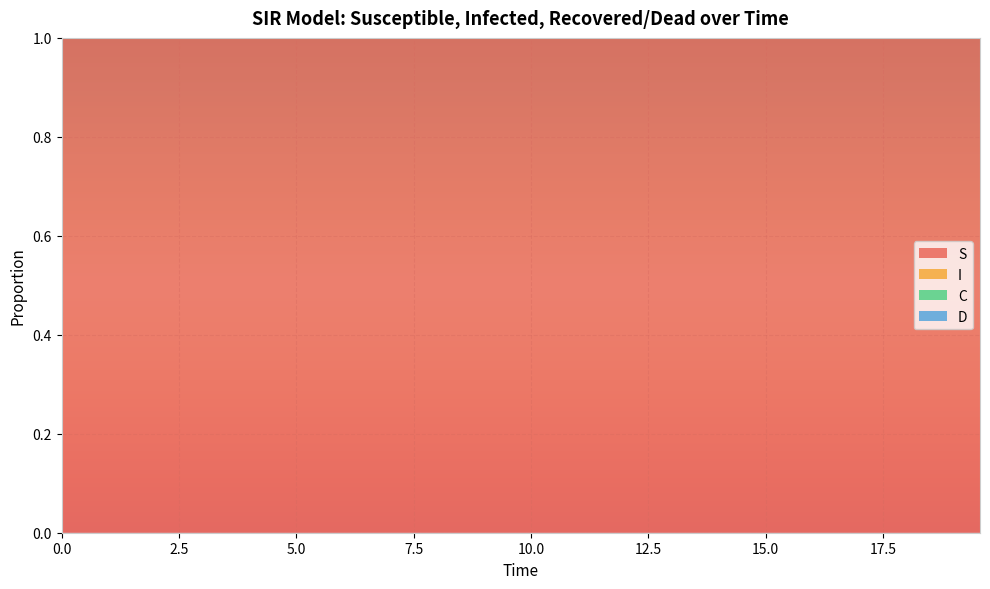

Reading left to right, what are all the values shown in this chart?

S: 0=1.0	1=1.0	2=1.0	3=1.0	4=1.0	5=1.0	6=1.0	7=1.0	8=1.0	9=1.0	10=1.0	11=1.0	12=1.0	13=1.0	14=1.0	15=1.0	16=1.0	17=1.0	18=1.0	19=1.0	20=1.0	21=1.0	22=1.0	23=1.0	24=1.0	25=1.0	26=1.0	27=1.0	28=1.0	29=1.0	30=1.0	31=1.0	32=1.0	33=1.0	34=1.0	35=1.0	36=1.0	37=1.0	38=1.0	39=1.0
I: 0=0.0	1=0.0	2=0.0	3=0.0	4=0.0	5=0.0	6=0.0	7=0.0	8=0.0	9=0.0	10=0.0	11=0.0	12=0.0	13=0.0	14=0.0	15=0.0	16=0.0	17=0.0	18=0.0	19=0.0	20=0.0	21=0.0	22=0.0	23=0.0	24=0.0	25=0.0	26=0.0	27=0.0	28=0.0	29=0.0	30=0.0	31=0.0	32=0.0	33=0.0	34=0.0	35=0.0	36=0.0	37=0.0	38=0.0	39=0.0
C: 0=0.5	1=0.5	2=0.5	3=0.4	4=0.4	5=0.4	6=0.4	7=0.4	8=0.3	9=0.3	10=0.3	11=0.3	12=0.3	13=0.3	14=0.2	15=0.2	16=0.2	17=0.2	18=0.2	19=0.2	20=0.2	21=0.1	22=0.1	23=0.1	24=0.1	25=0.1	26=0.1	27=0.1	28=0.1	29=0.1	30=0.1	31=0.1	32=0.1	33=0.1	34=0.1	35=0.1	36=0.0	37=0.0	38=0.0	39=0.0
D: 0=0.5	1=0.5	2=0.5	3=0.6	4=0.6	5=0.6	6=0.6	7=0.6	8=0.7	9=0.7	10=0.7	11=0.7	12=0.7	13=0.7	14=0.8	15=0.8	16=0.8	17=0.8	18=0.8	19=0.8	20=0.8	21=0.9	22=0.9	23=0.9	24=0.9	25=0.9	26=0.9	27=0.9	28=0.9	29=0.9	30=0.9	31=0.9	32=0.9	33=0.9	34=0.9	35=0.9	36=1.0	37=1.0	38=1.0	39=1.0